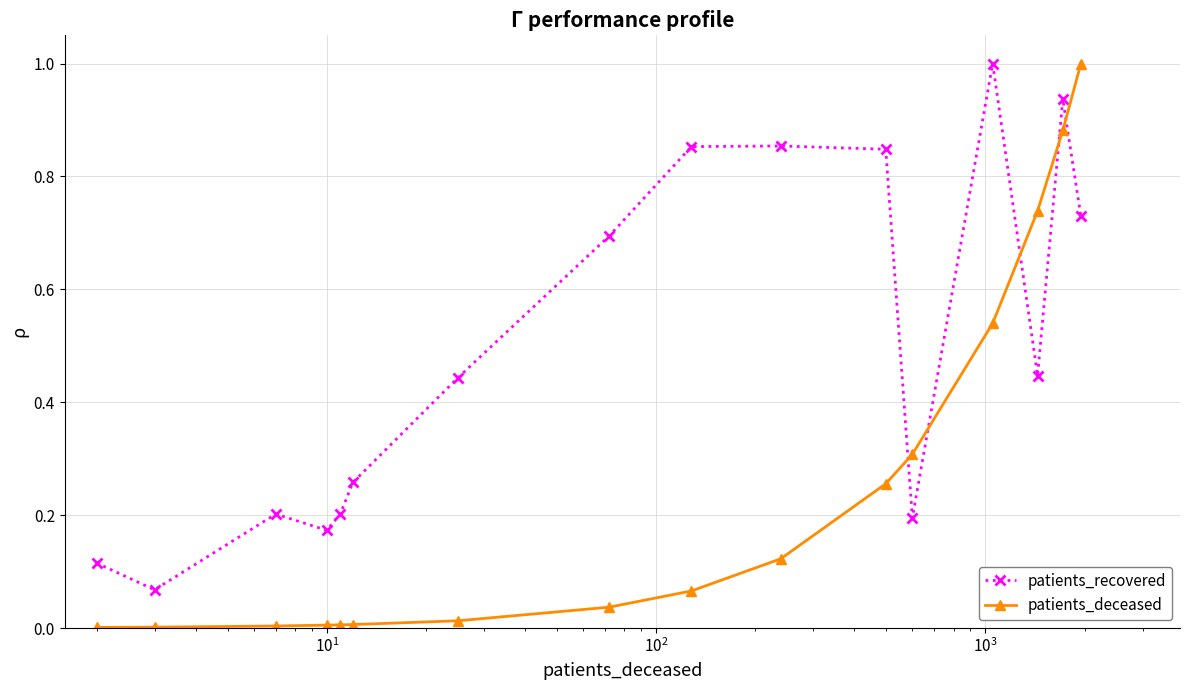

Which series has the largest total across all categories?

patients_recovered